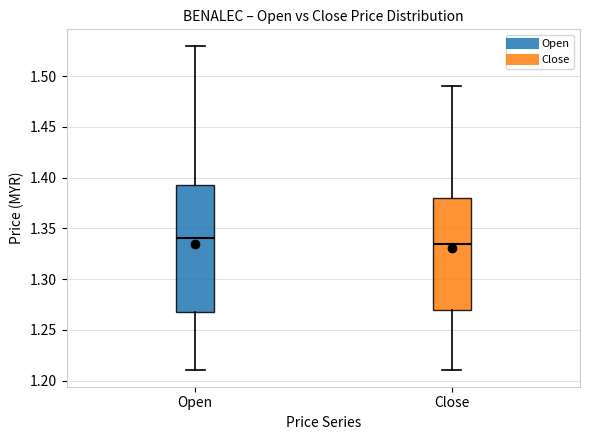

Reading left to right, transcribe this box plot: for each box, give where its median line is, the range the box spans, and where its two whiskers end, as read against the y-axis. The values are not printed on the chart, so give them approximately, as read against the axis.

Open: median 1.340, box 1.270 to 1.395, whiskers 1.210 to 1.530
Close: median 1.335, box 1.270 to 1.380, whiskers 1.210 to 1.490